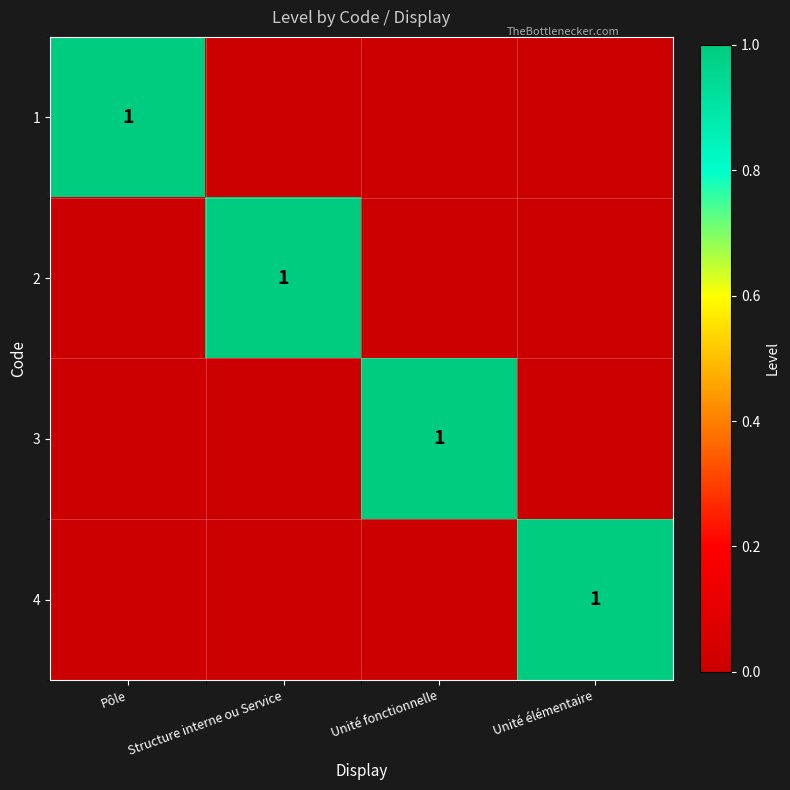

What is the total value across all series at Unité fonctionnelle?

1